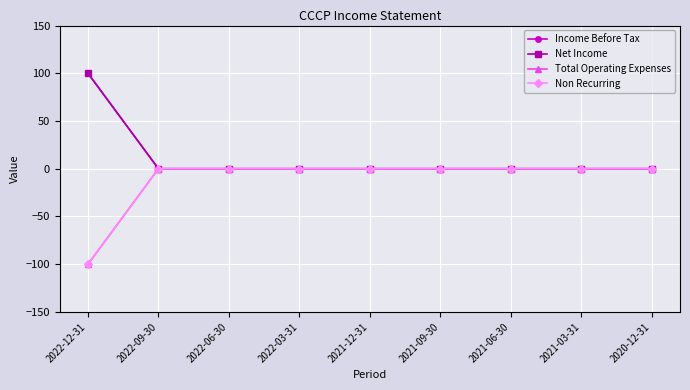

Does the chart have visible grid lines?

Yes